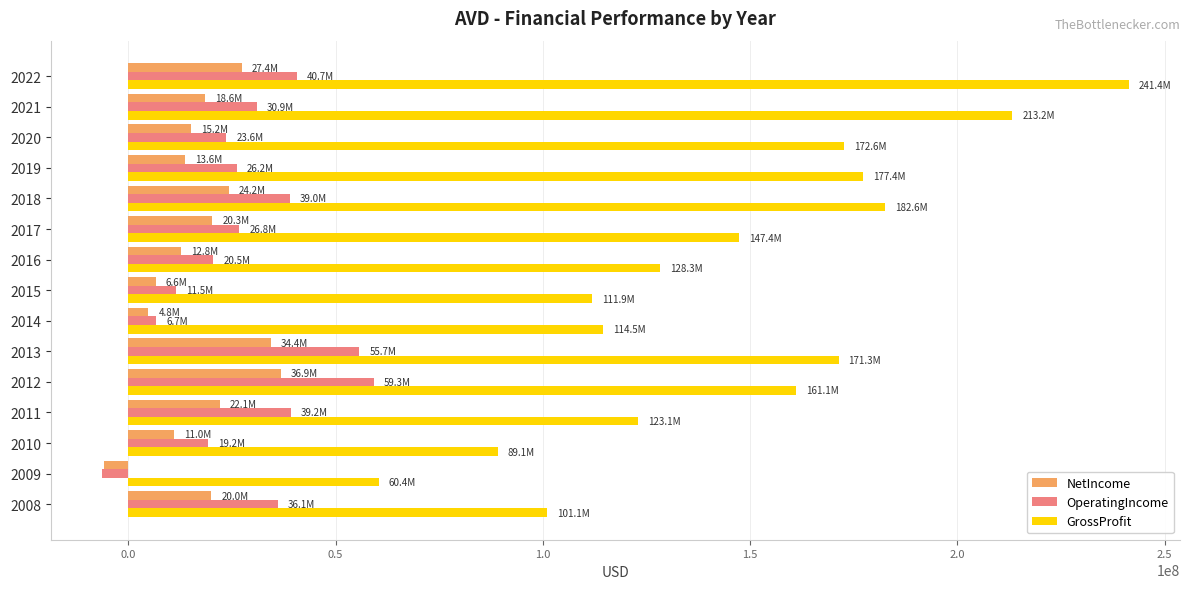

Which series has the largest range (max minus min)?

GrossProfit